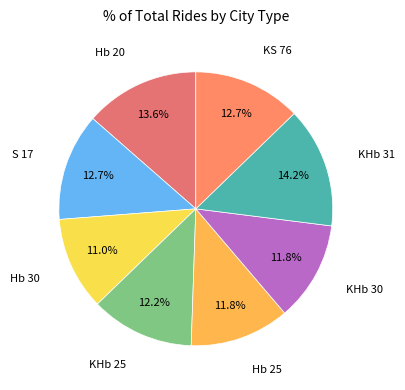

To the nearest percent, what portion does S 17 represent?

13%